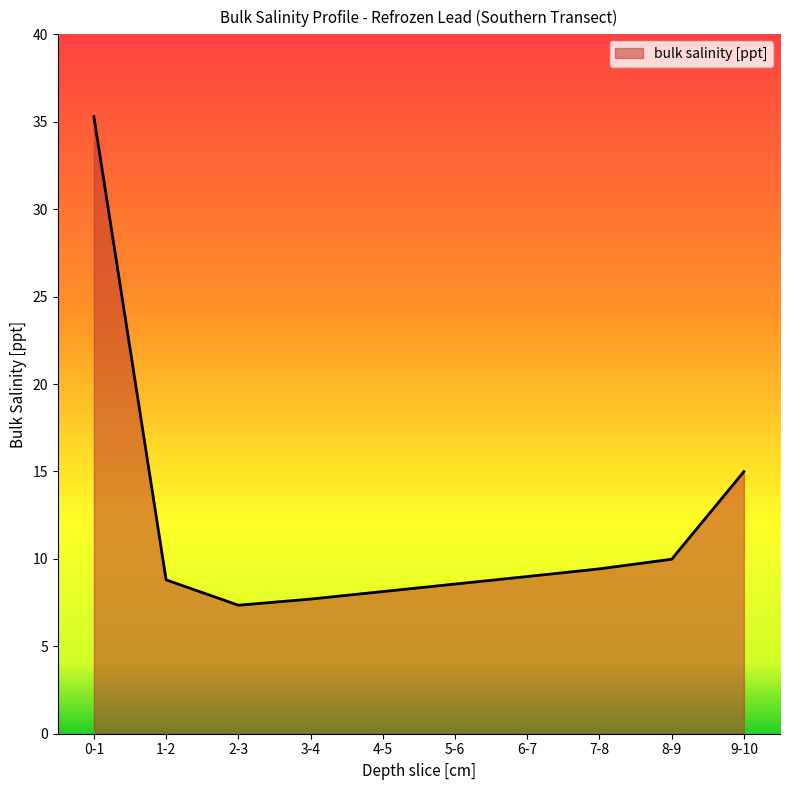

What is the ratio of the value at 8-9 to the value at 4-5?

1.2